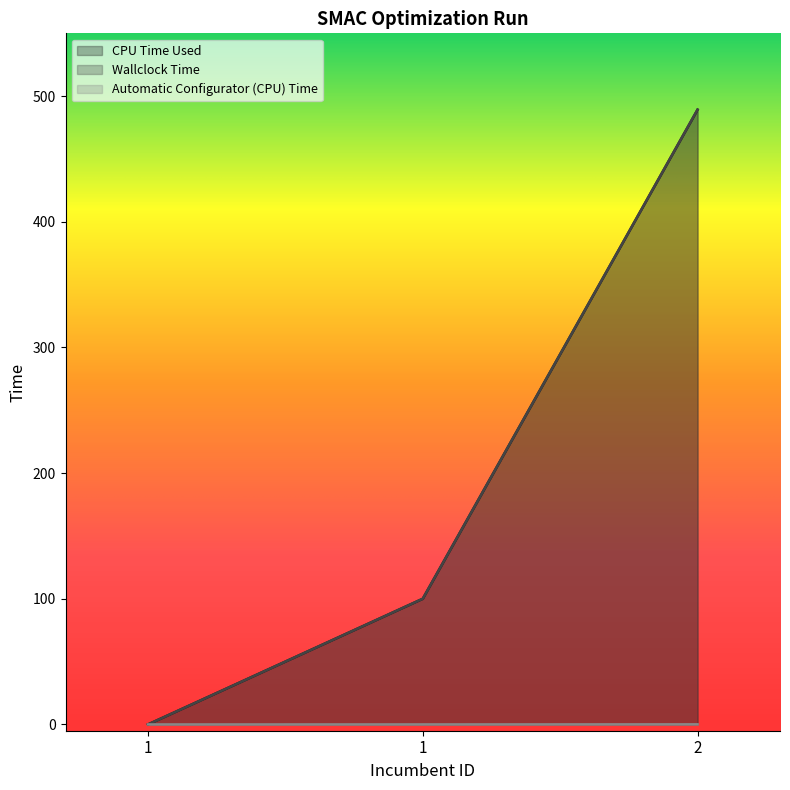

Which series has the largest range (max minus min)?

Wallclock Time